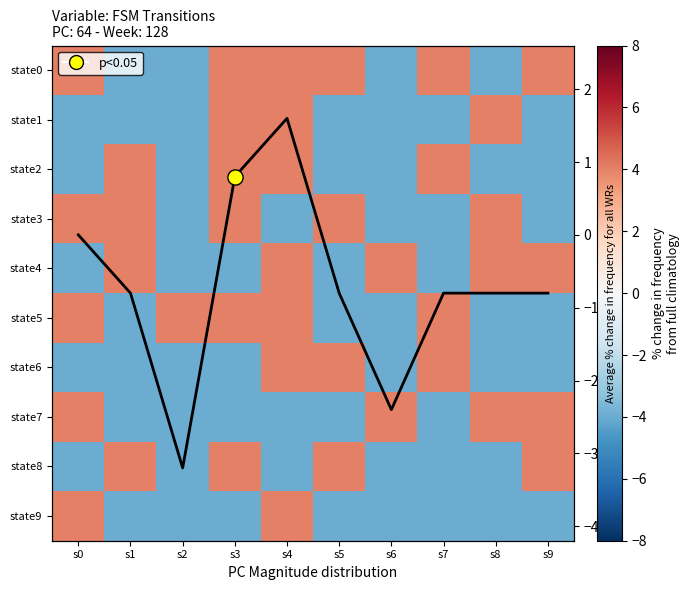

How many data points in state8 are above -4?

4